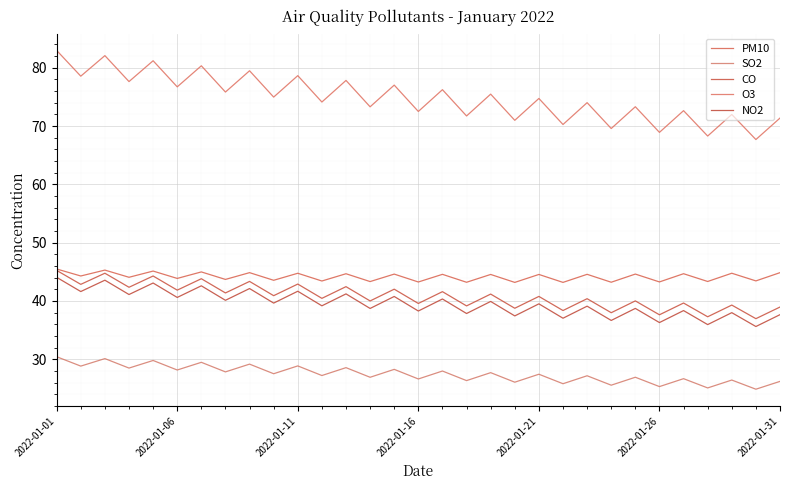

Does the chart have visible grid lines?

Yes